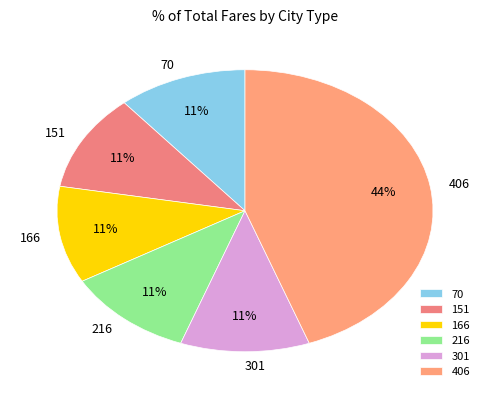

What is the largest slice in the pie chart?

406